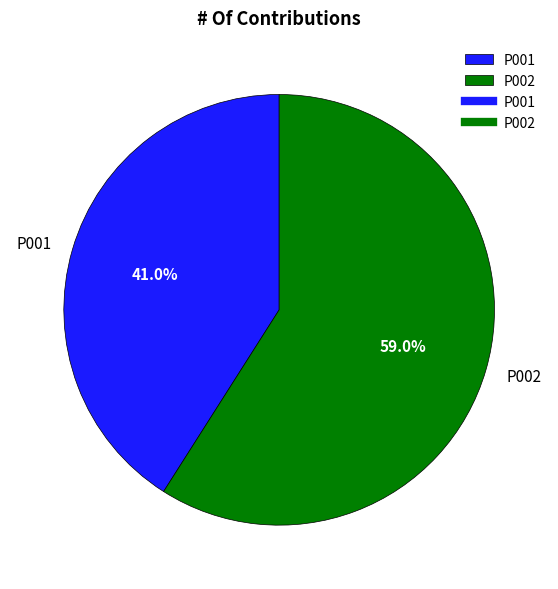

Rank the categories by value from lowest to highest.

P001, P002